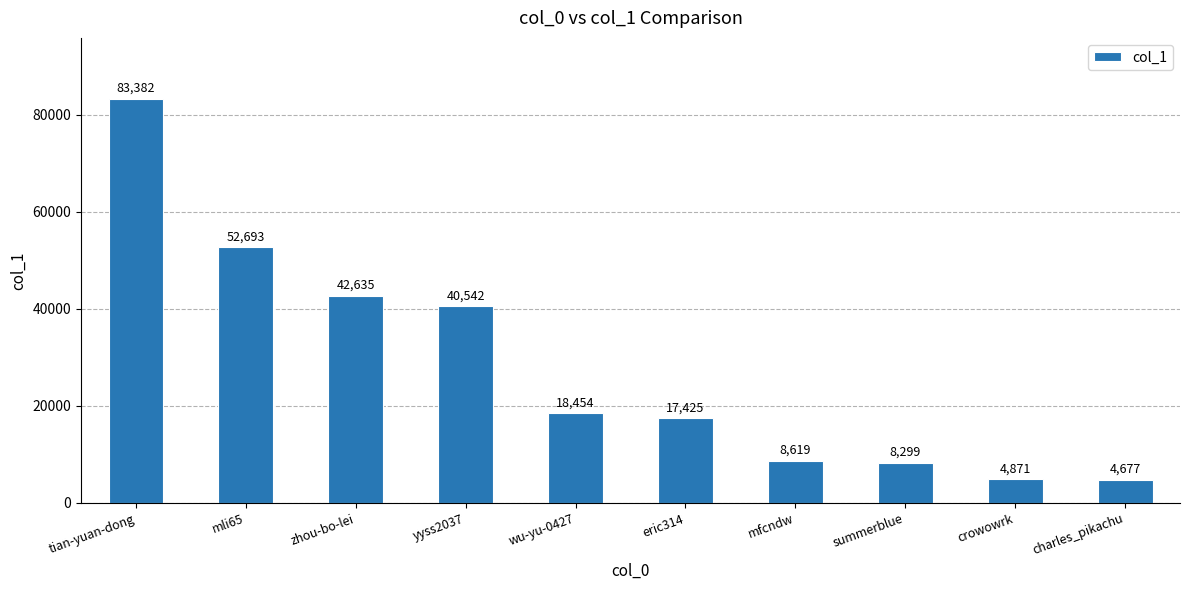

What is the approximate value at charles_pikachu, to the nearest 50?

4700